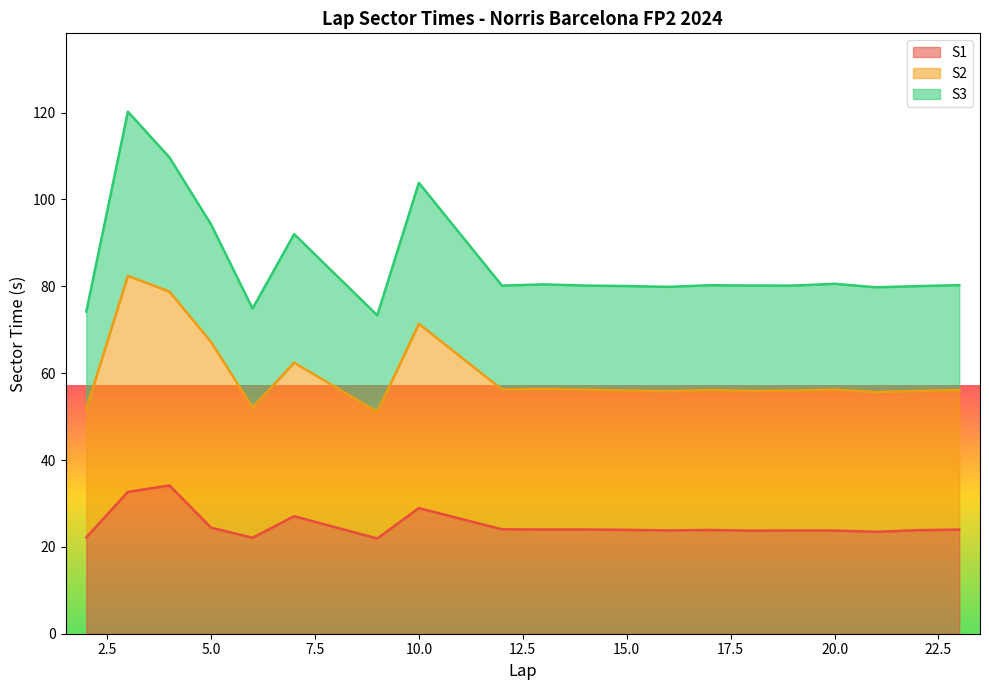

What is the lowest value of the S1 series?

21.9